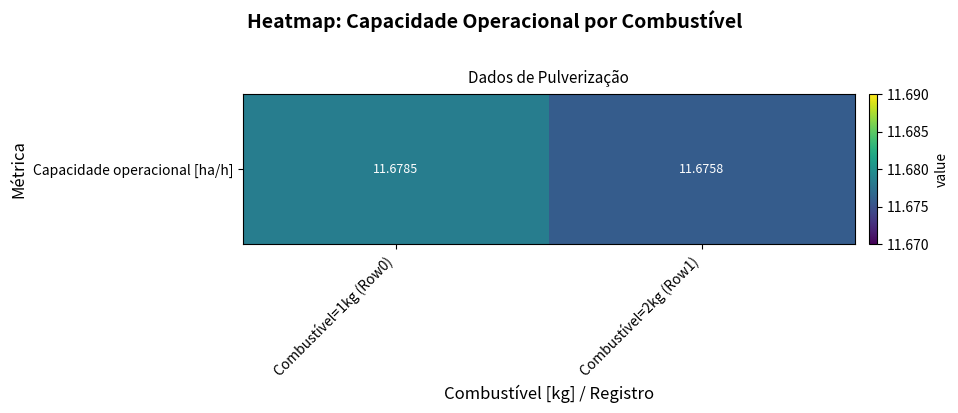

List the labels in order of value, largest first.

Combustível=1kg (Row0), Combustível=2kg (Row1)